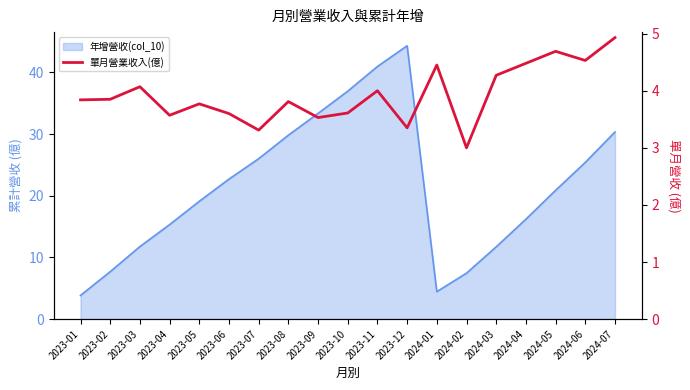

Is it true that the value at 2024-01 is 1.0?

False